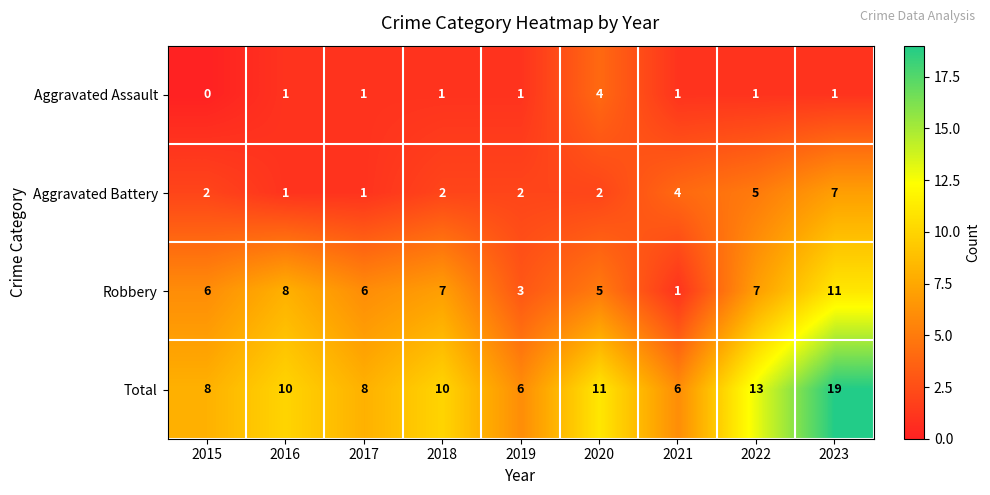

What is the sum of the Total values at 2015 and 2019?

14